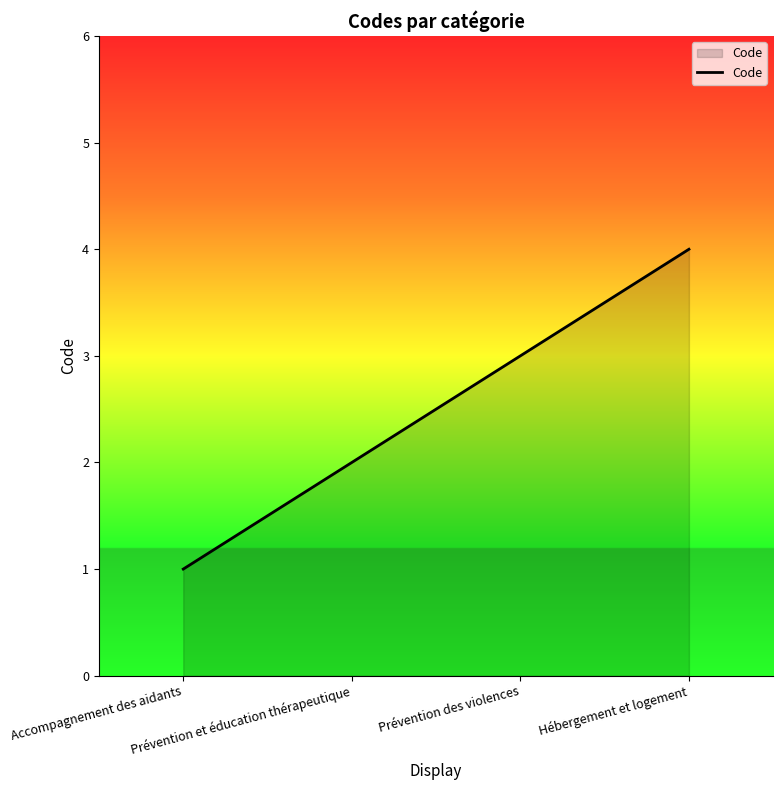

True or false: there are more than 0 points higher than both neighbors.

False